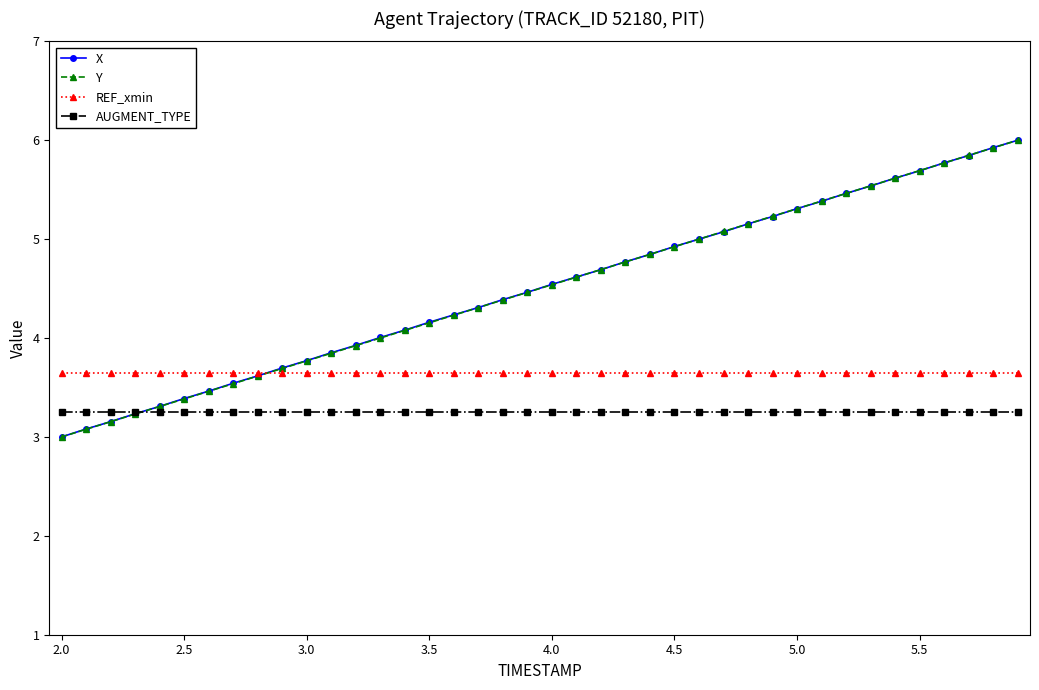

What is the maximum value shown in the chart?

6.0